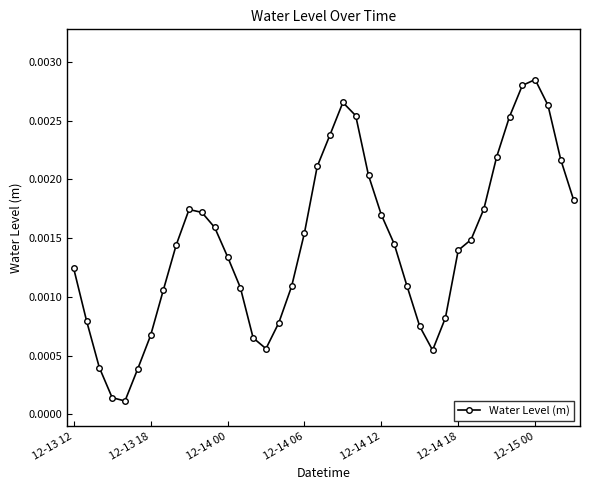

How many interior local peaks (higher than both neighbors) does the data have?

3